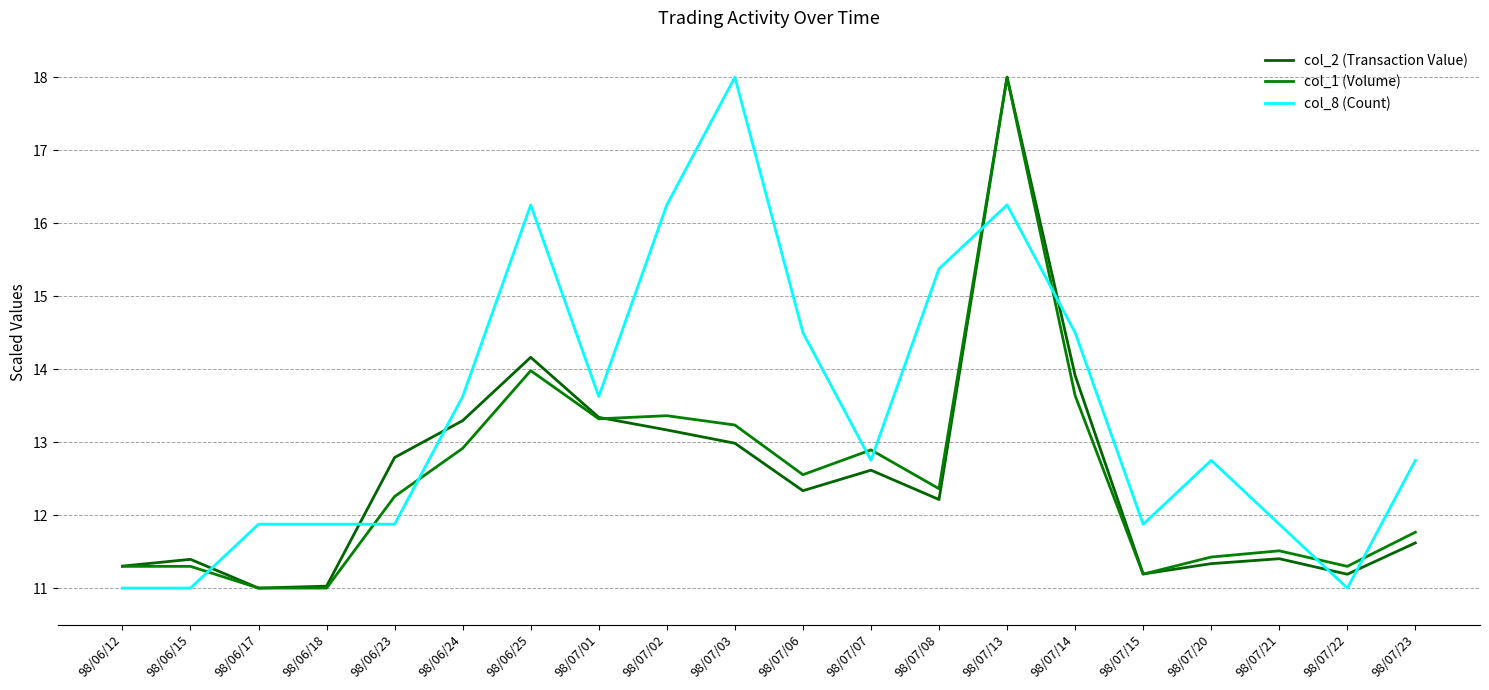

Does the chart have visible grid lines?

Yes